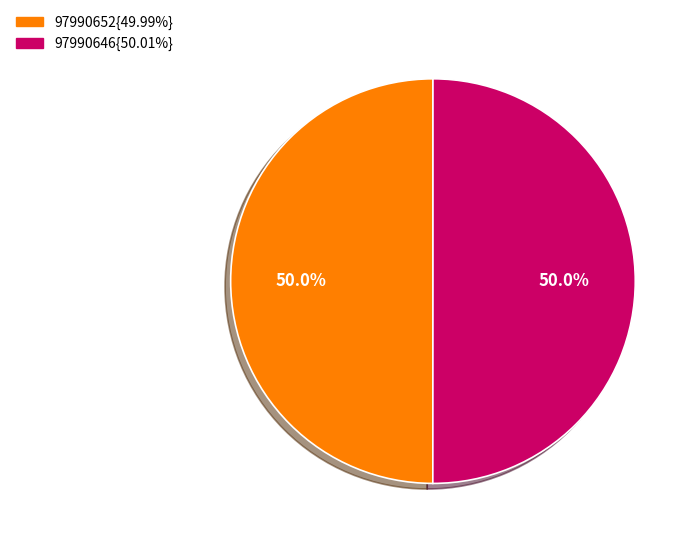

How many segments does this pie chart have?

2